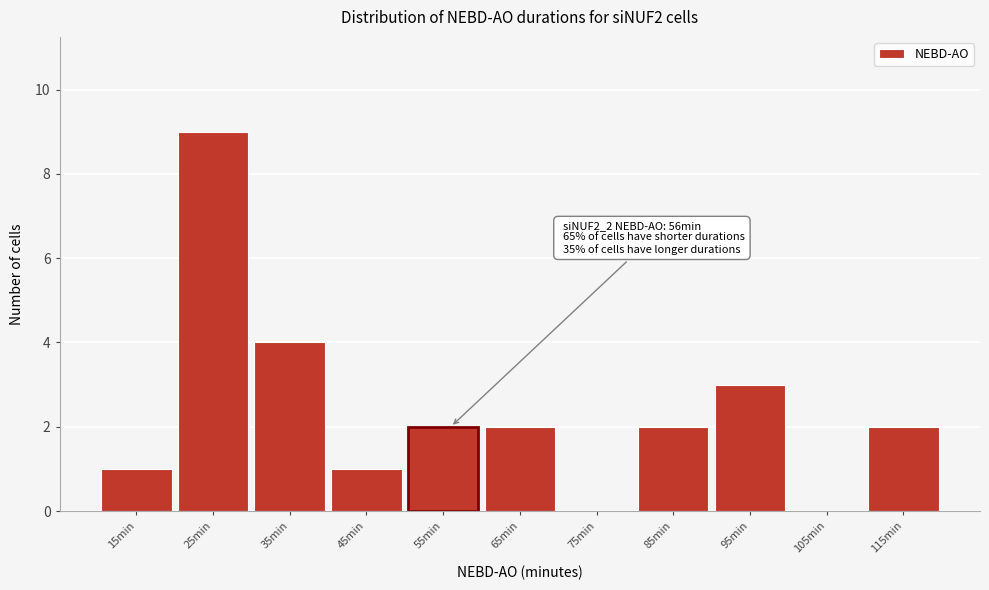

Over which range of the x-axis is the bar tallest?

20 to 30